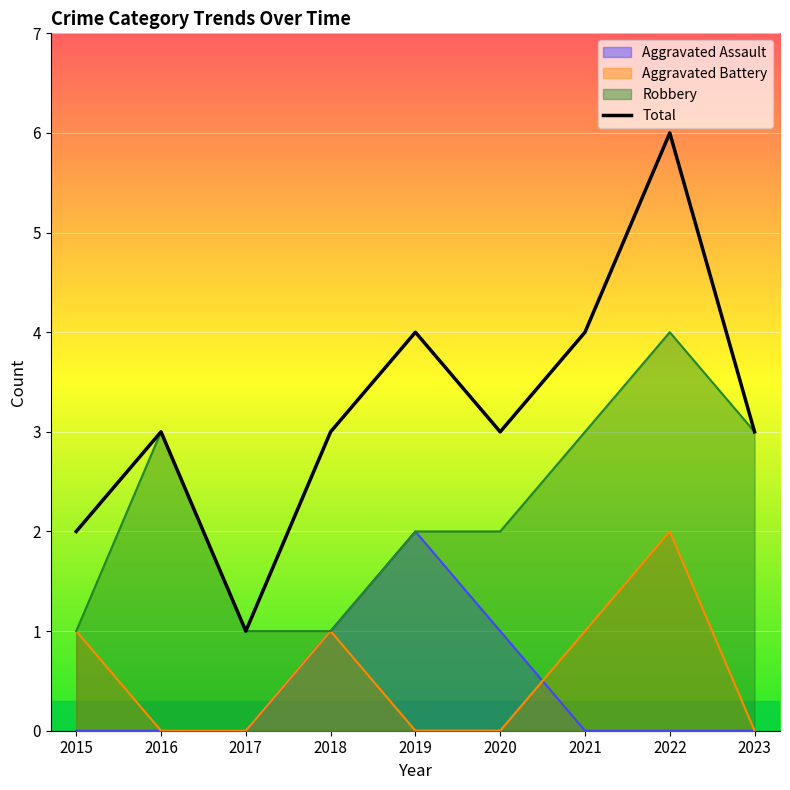

Which series has the largest range (max minus min)?

Total